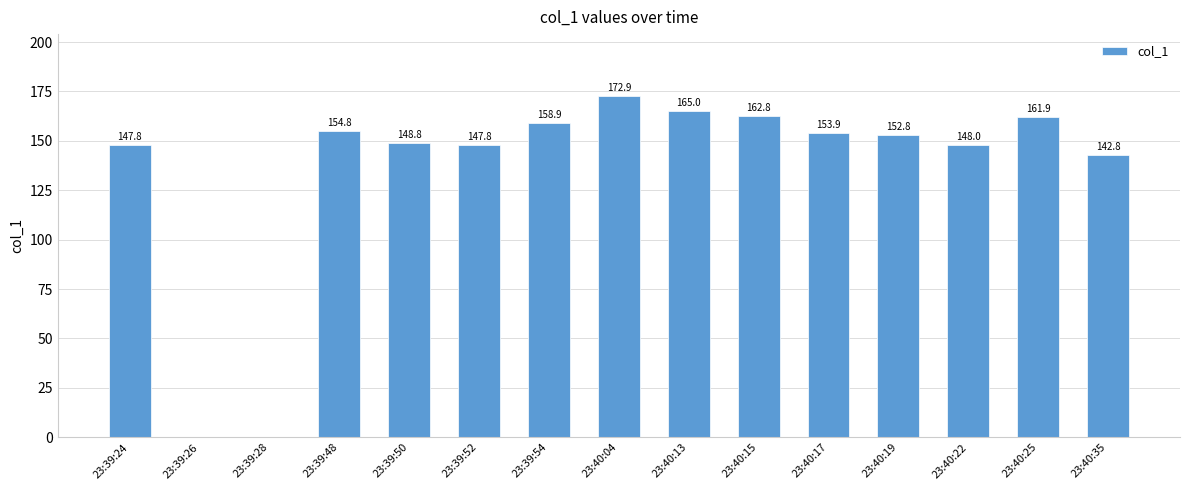

What is the sum of the values at 23:39:52 and 23:40:04?

320.7